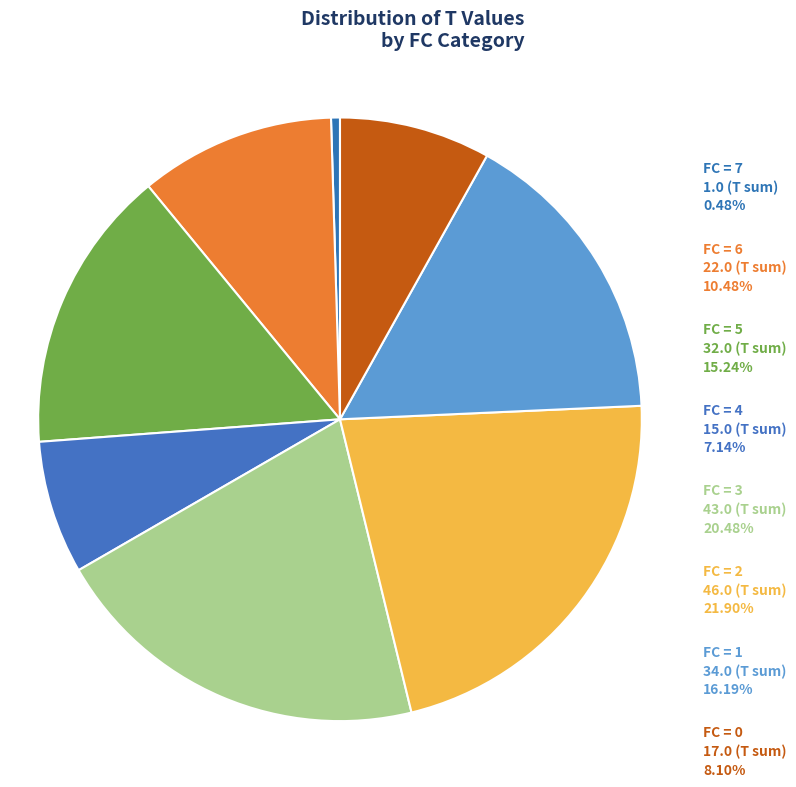

Count the number of slices in the pie.

8